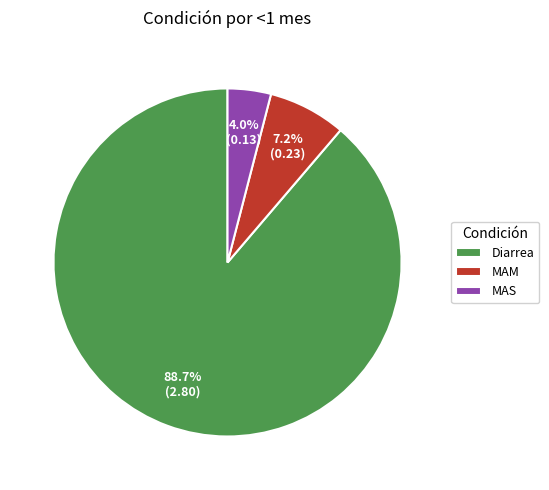

To the nearest percent, what percentage of the pie is MAM?

7%